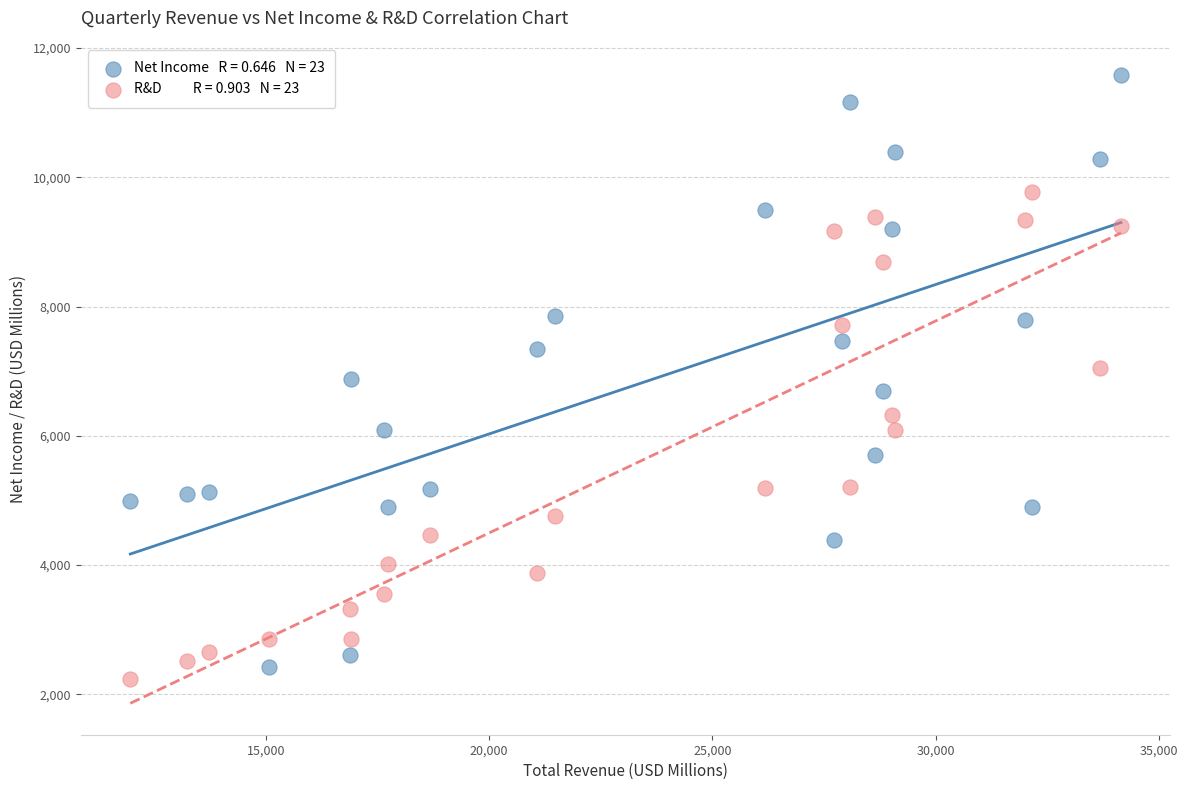

Across all data points, what is the range of Y values (max minus min)?

9345